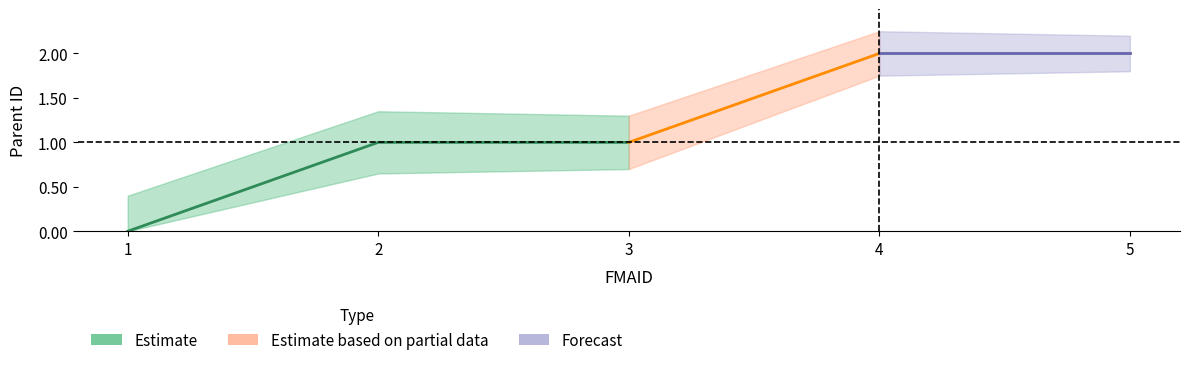

Rank the categories by value from lowest to highest.

1, 2, 3, 4, 5